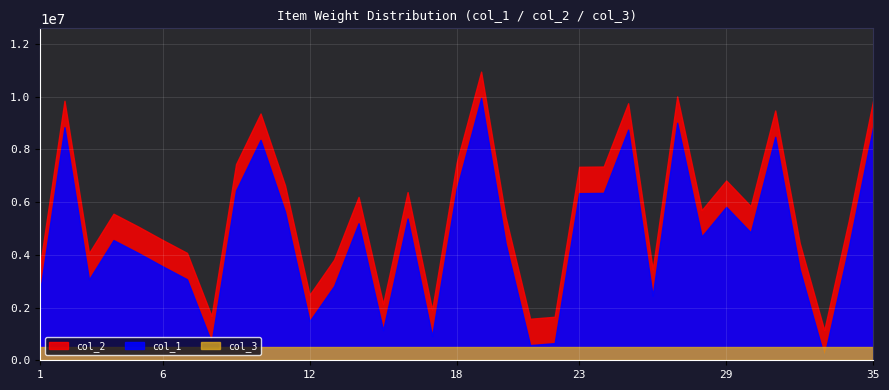

At which label does col_2 reach its peak?

19